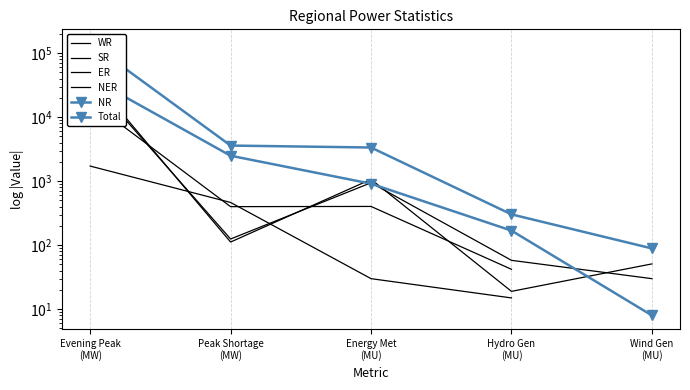

Which series changed the most between Peak Shortage
(MW) and Energy Met
(MU)?

NR